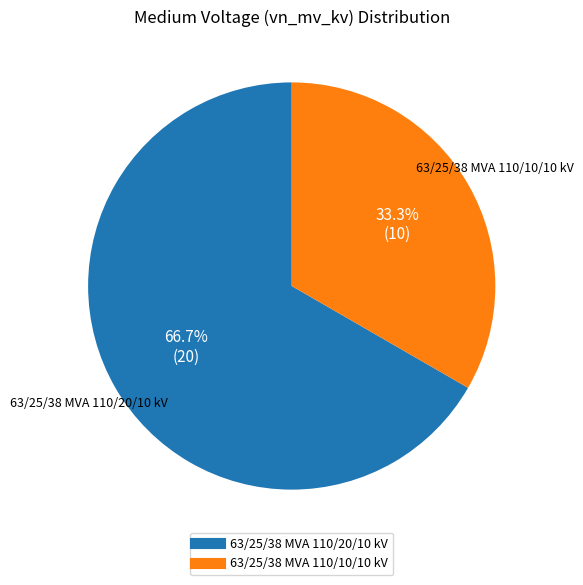

How many segments does this pie chart have?

2